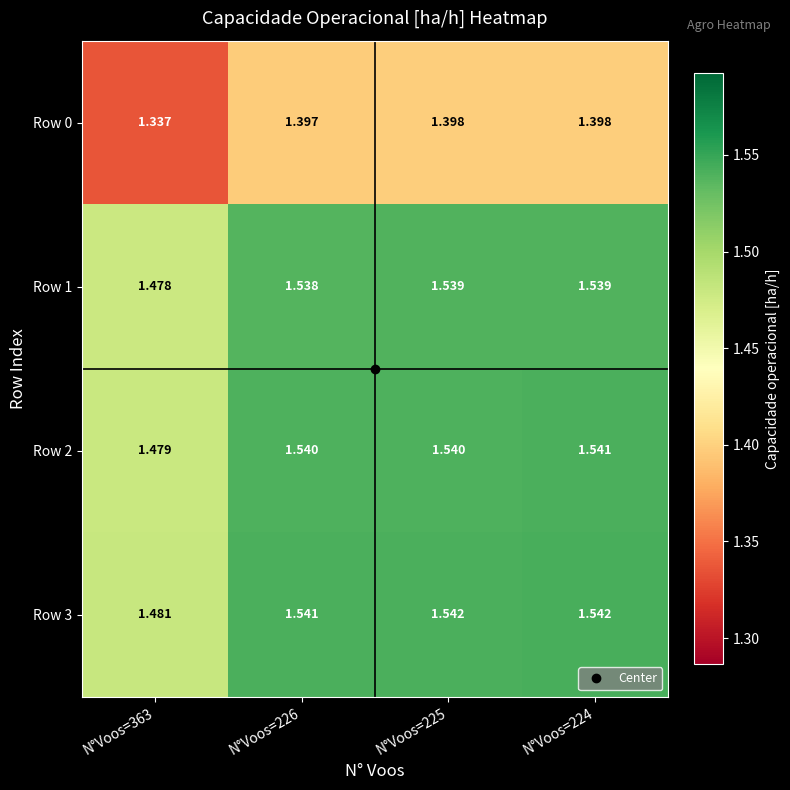

Is the value of Row 0 at N°Voos=224 greater than the value of Row 1 at N°Voos=363?

No